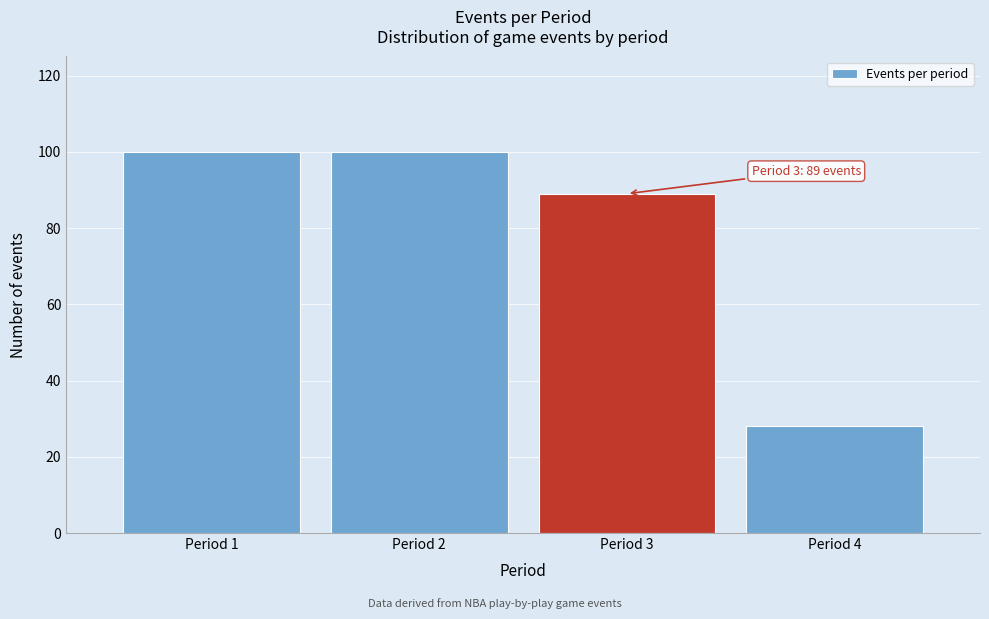

Reading right to left, what are all the values shown in this chart?

Period 4=28	Period 3=89	Period 2=100	Period 1=100